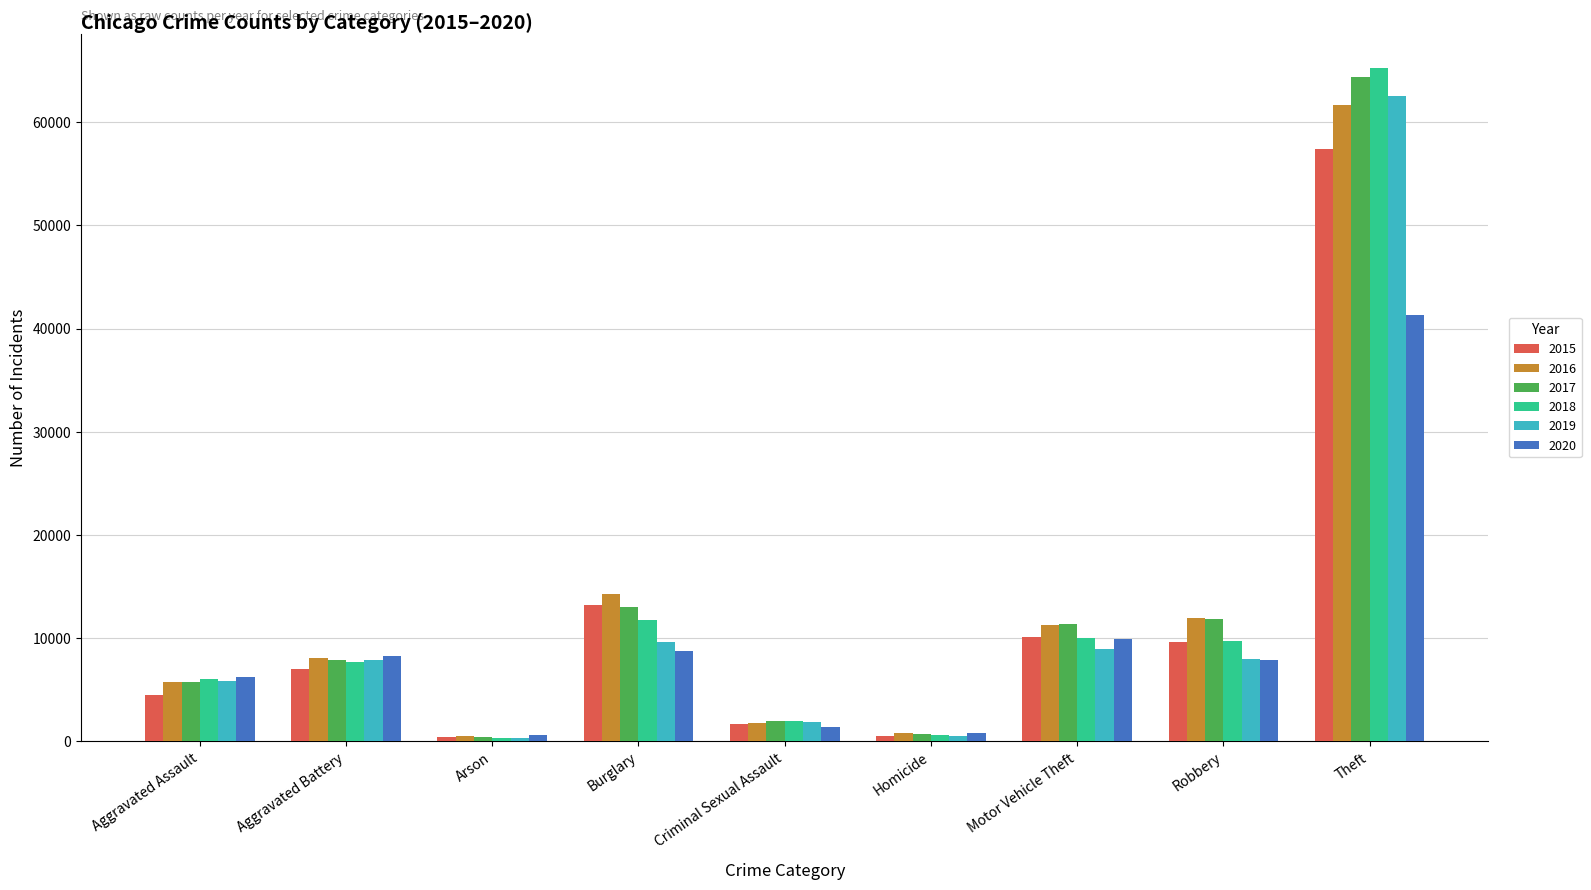

What is the minimum value for 2015?

448